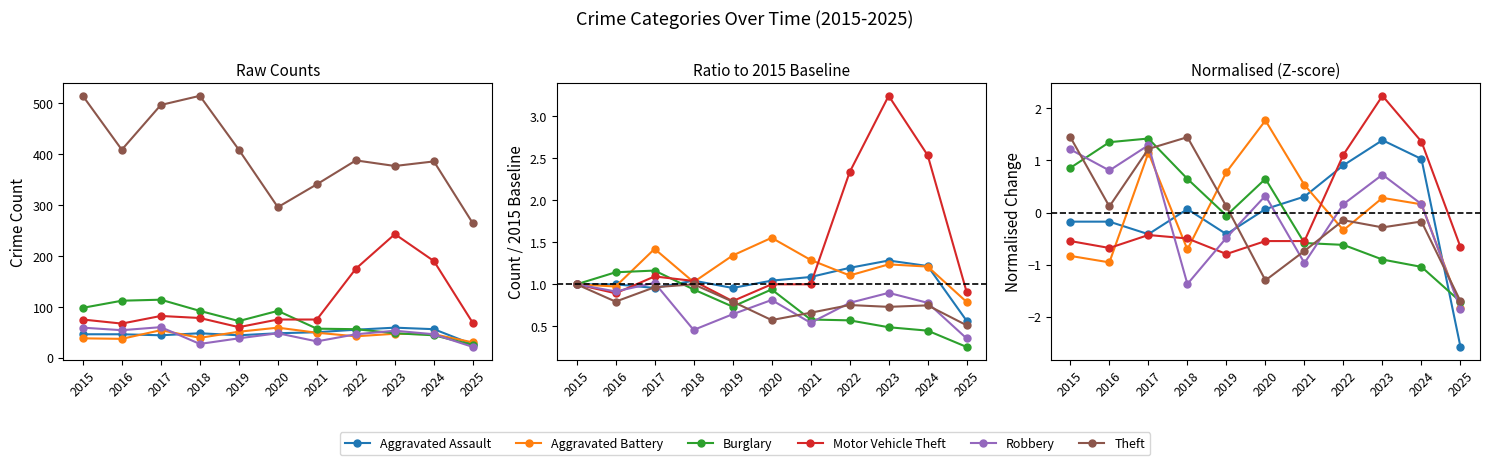

Which category has the lowest value in the Robbery series?

2025